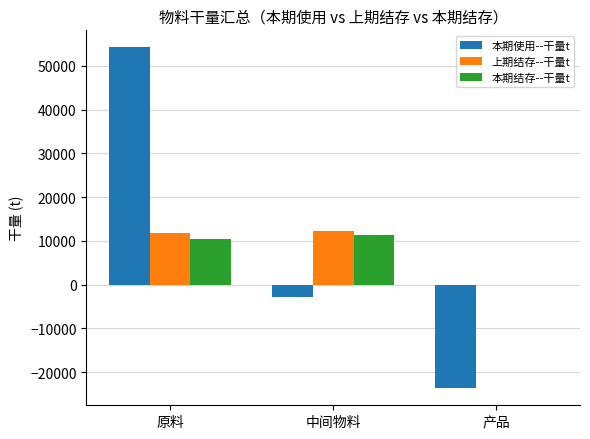

Which series changed the most between 中间物料 and 产品?

本期使用--干量t